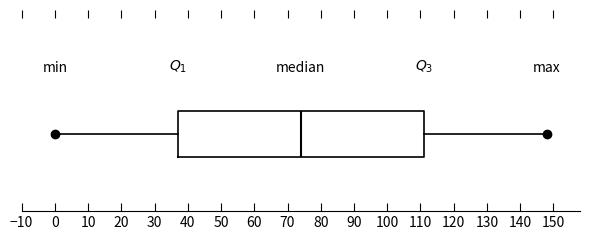

Transcribe this box plot: give where the median line is, the range the box spans, and where the two whiskers end, as read against the x-axis. The values are not printed on the chart, so give them approximately, as read against the axis.

median 74, box 37 to 111, whiskers 0 to 148